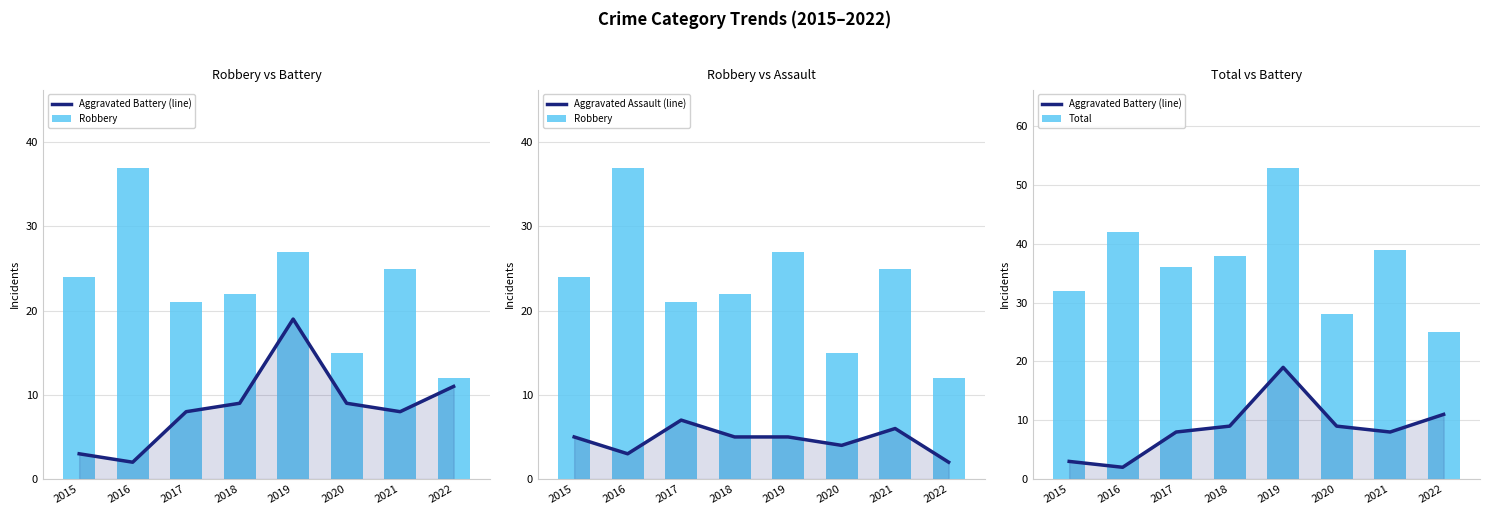

At which category is the sum across all series the highest?

2019